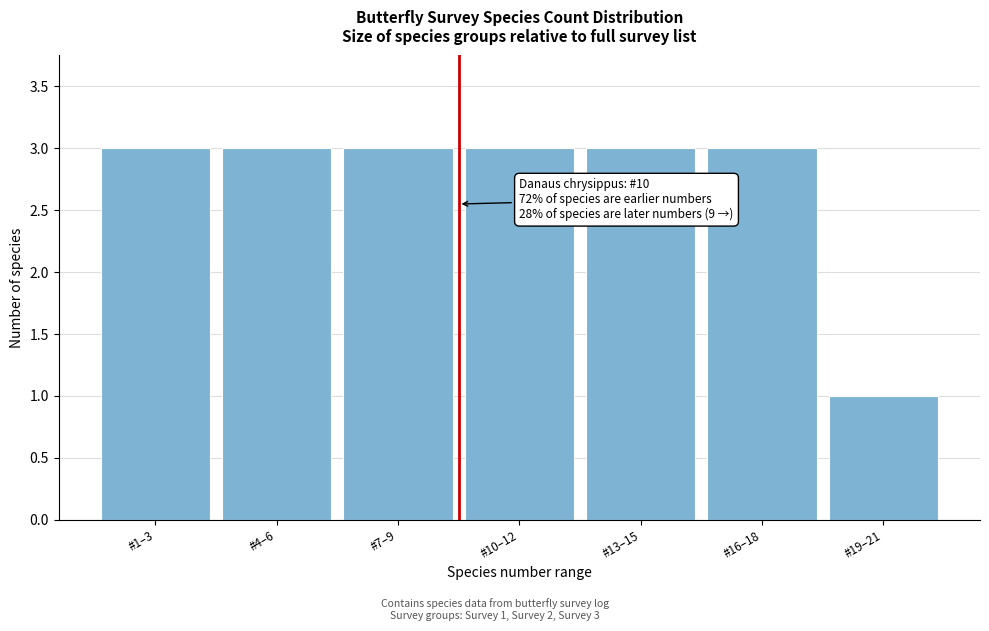

Reading right to left, transcribe all the data shown in this chart.

#19–21=1	#16–18=3	#13–15=3	#10–12=3	#7–9=3	#4–6=3	#1–3=3